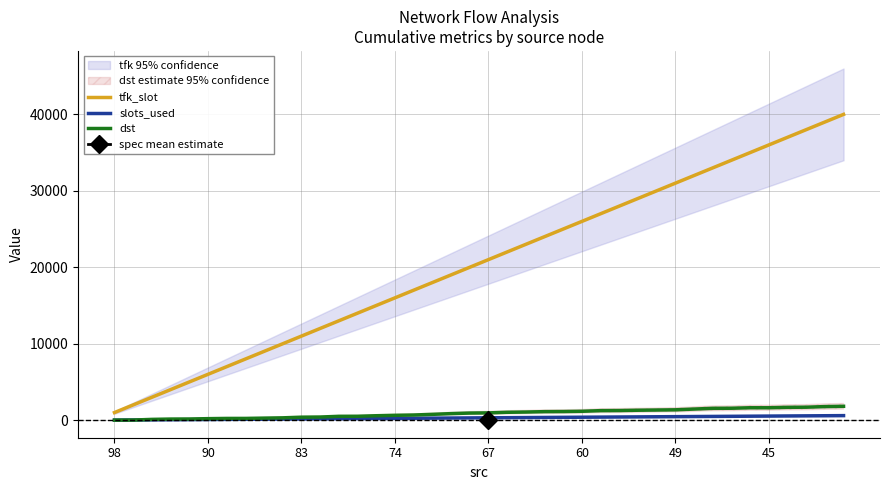

How many lines are shown in the chart?

3